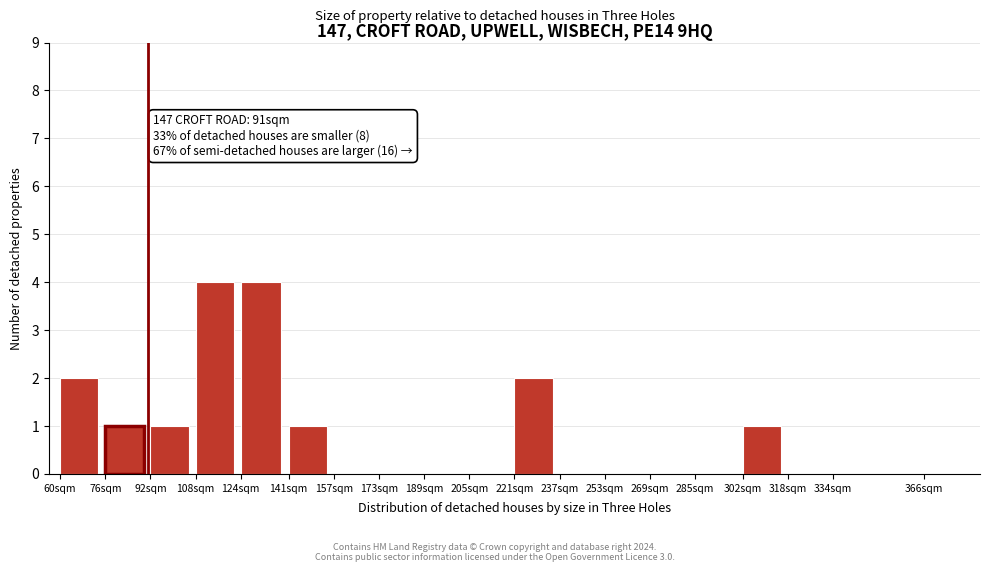

Reading right to left, list all the values displayed in this chart.

366sqm=0	334sqm=0	318sqm=0	302sqm=1	285sqm=0	269sqm=0	253sqm=0	237sqm=0	221sqm=2	205sqm=0	189sqm=0	173sqm=0	157sqm=0	141sqm=1	124sqm=4	108sqm=4	92sqm=1	76sqm=1	60sqm=2